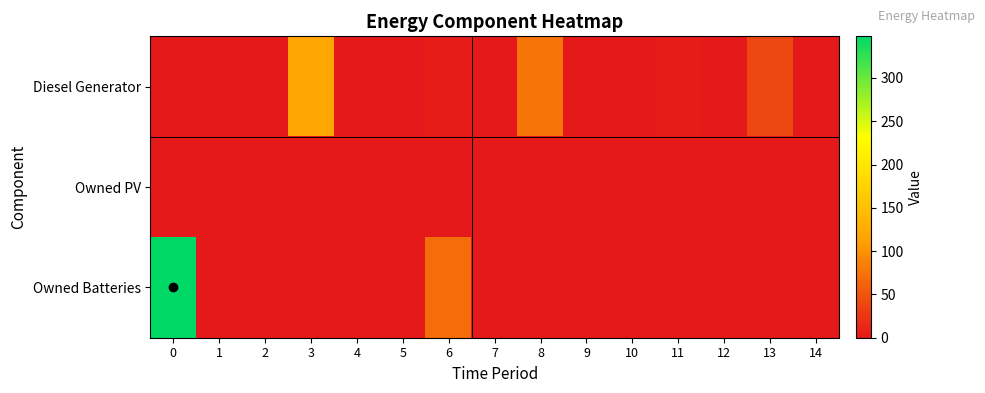

List the series in order of their overall mean, lowest first.

row_1, row_0, row_2